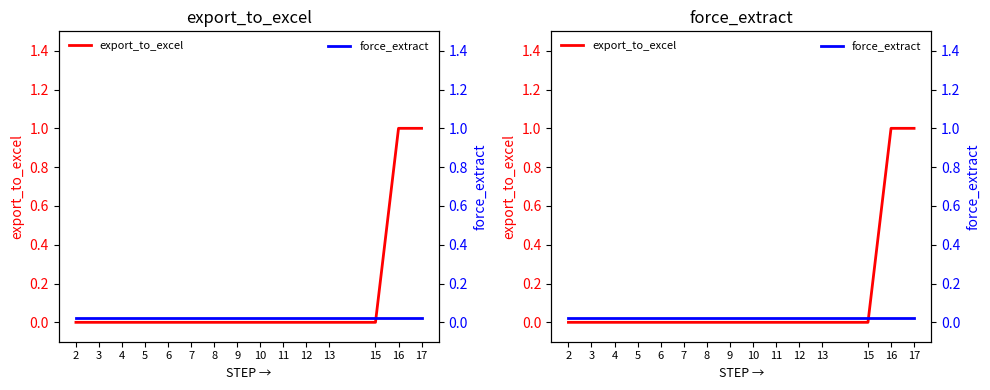

How many lines are shown in the chart?

2